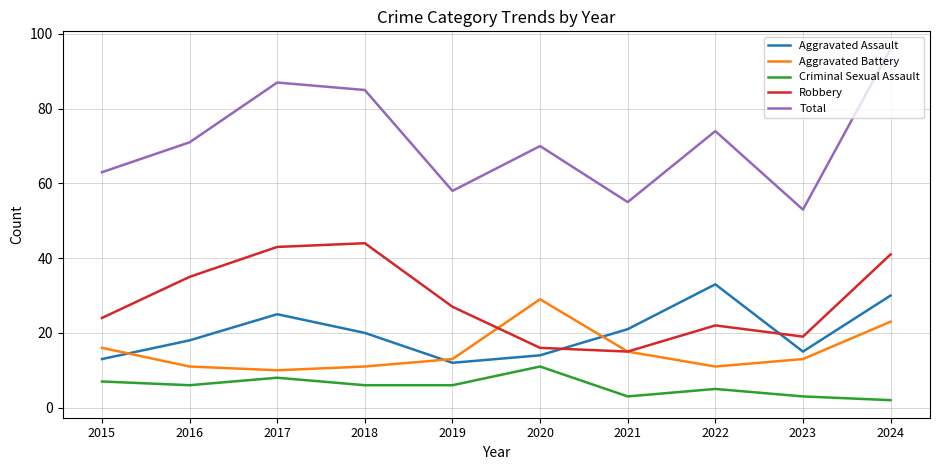

At which category does Robbery reach its first local peak?

2018